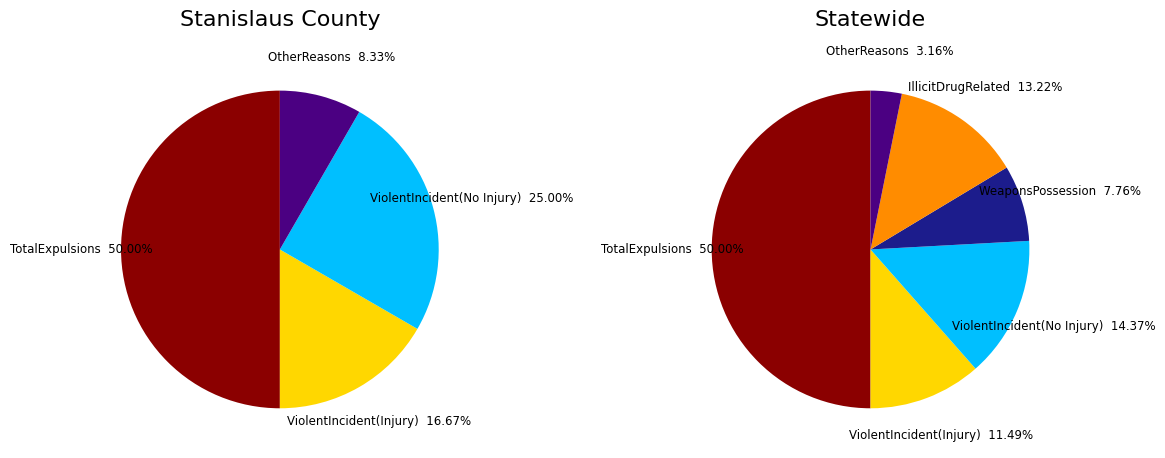

Which series has the widest spread of values?

TotalExpulsions